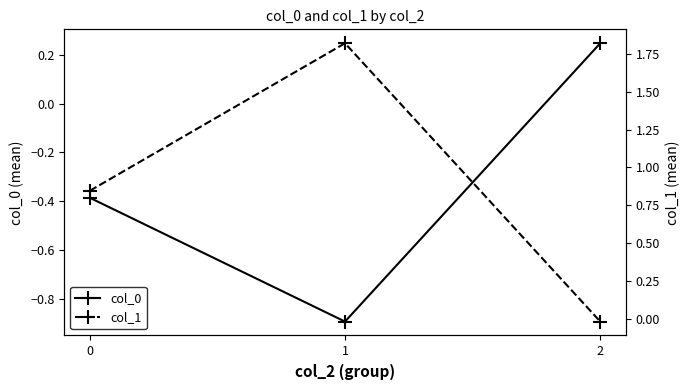

At which label does col_0 reach its peak?

2